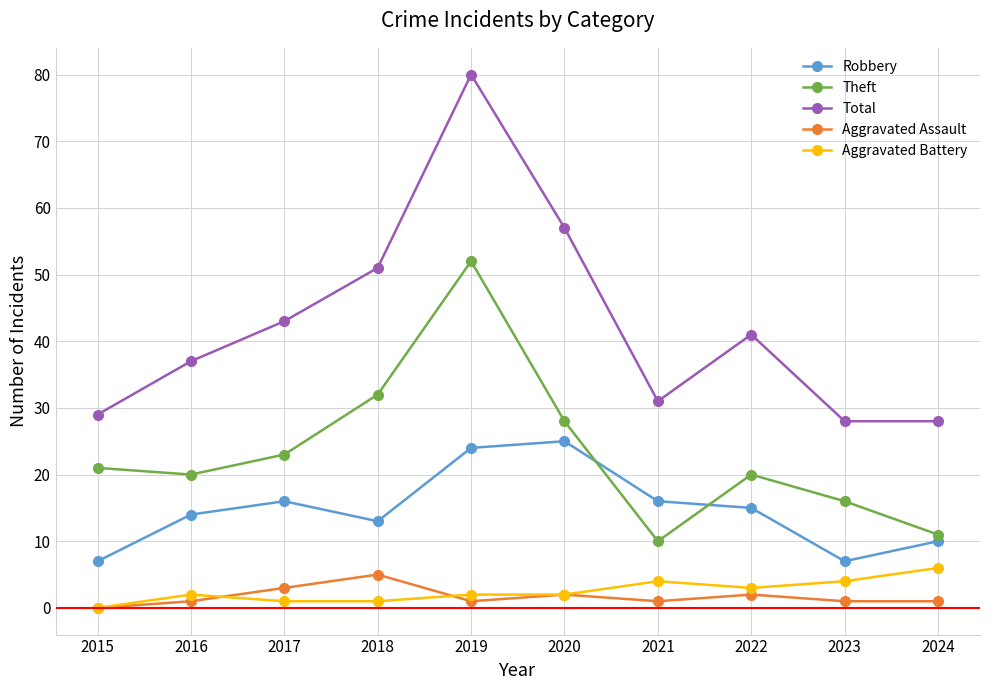

True or false: Theft and Total intersect in this chart.

False